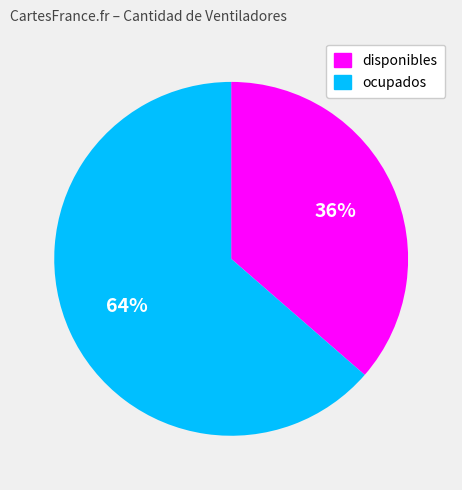

Which category has the biggest portion of the pie?

ocupados